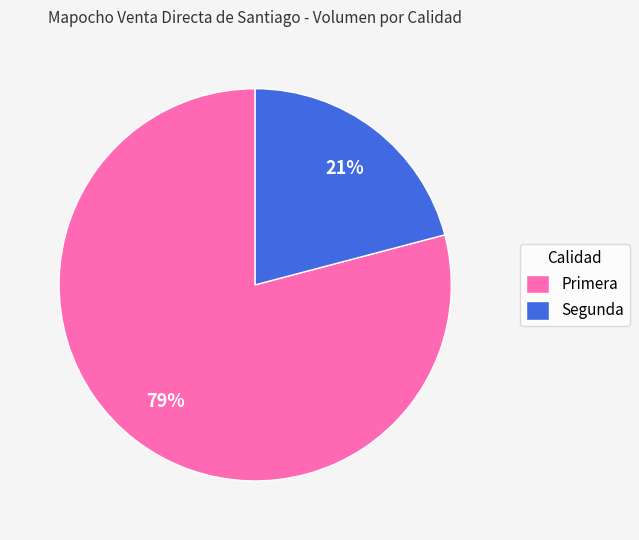

Combined, do Segunda and Primera account for over 50%?

Yes